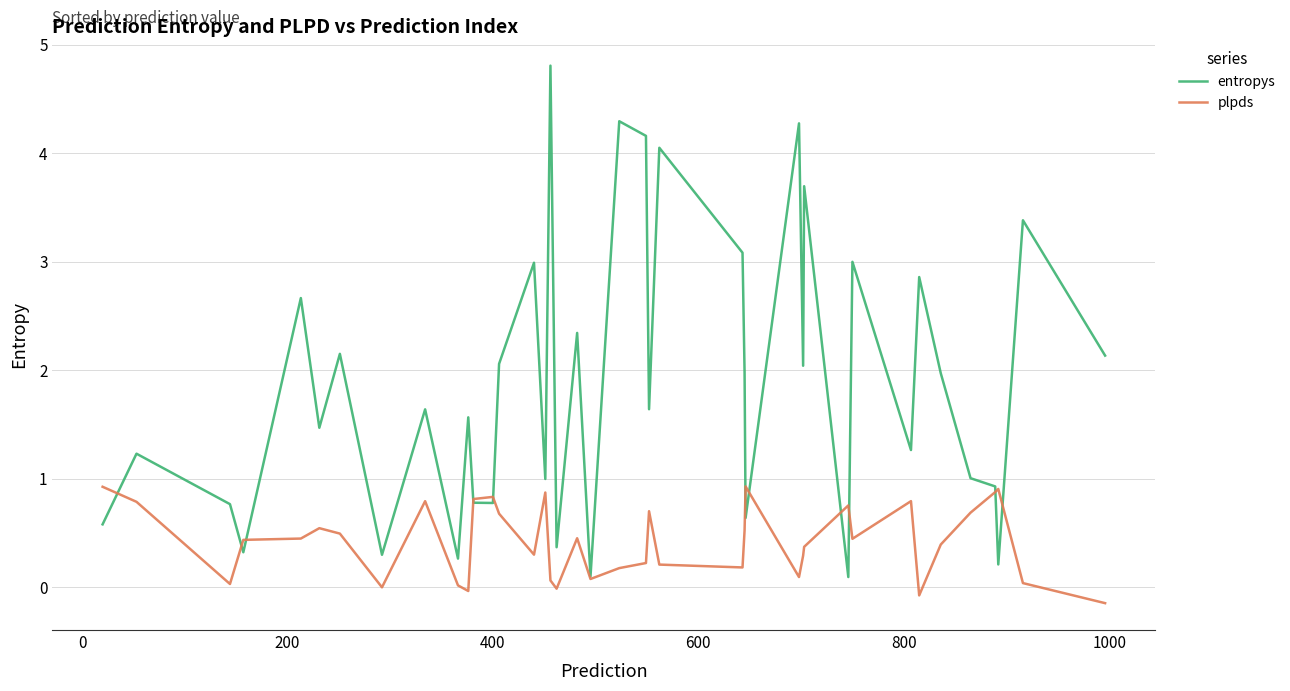

Rank the series by their average value, from highest to lowest.

entropys, plpds